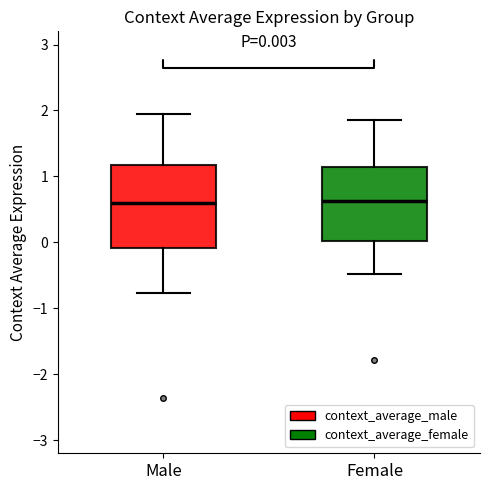

Which box is the tallest, from its lower edge to its upper edge?

Male